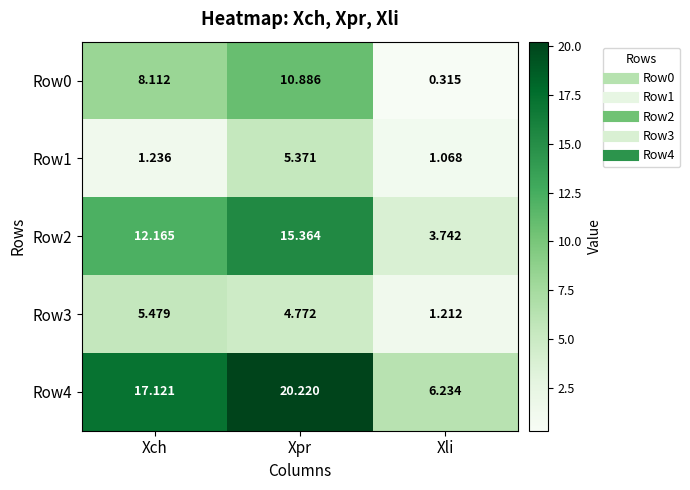

Which series has the widest spread of values?

Row4